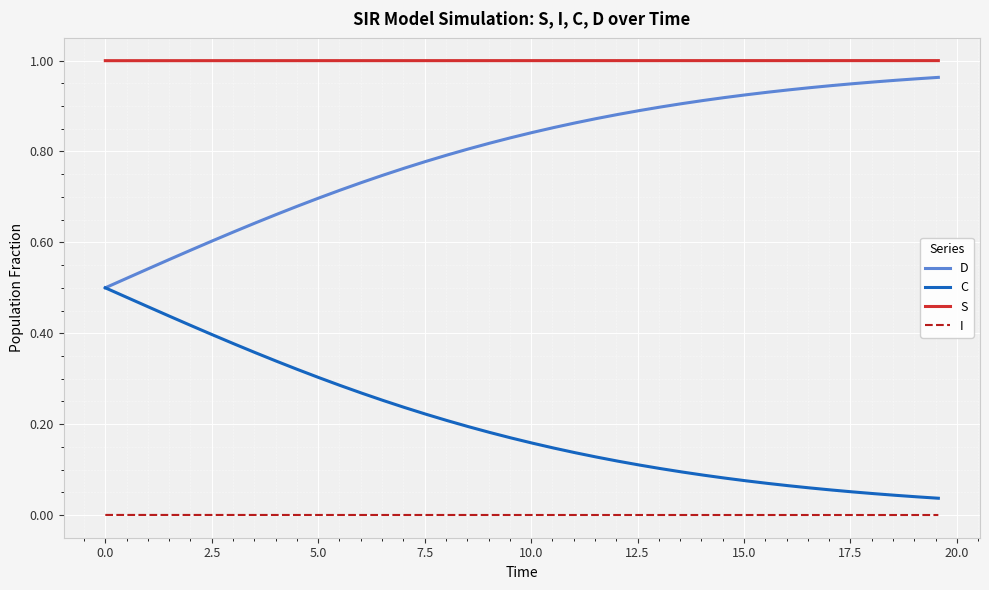

Rank the series by their average value, from lowest to highest.

I, C, D, S